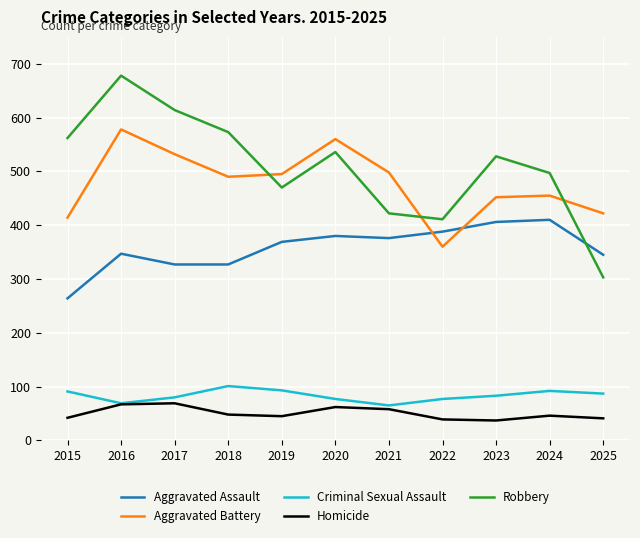

How many lines are shown in the chart?

5